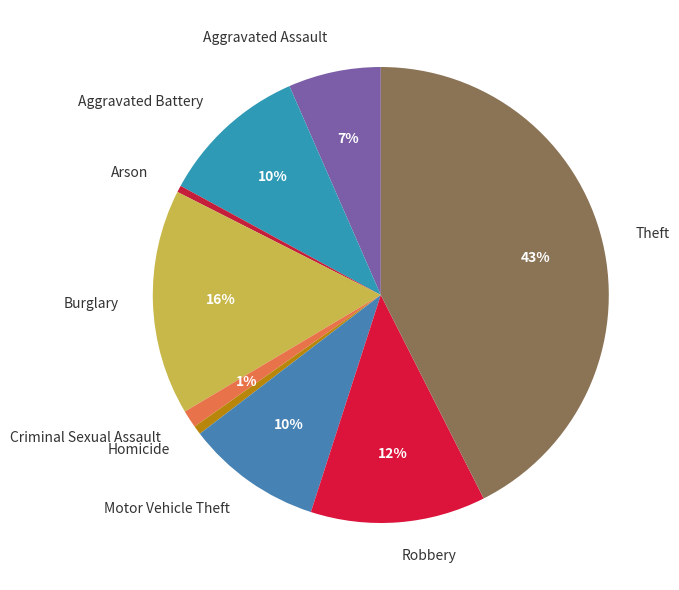

What is the largest slice in the pie chart?

Theft